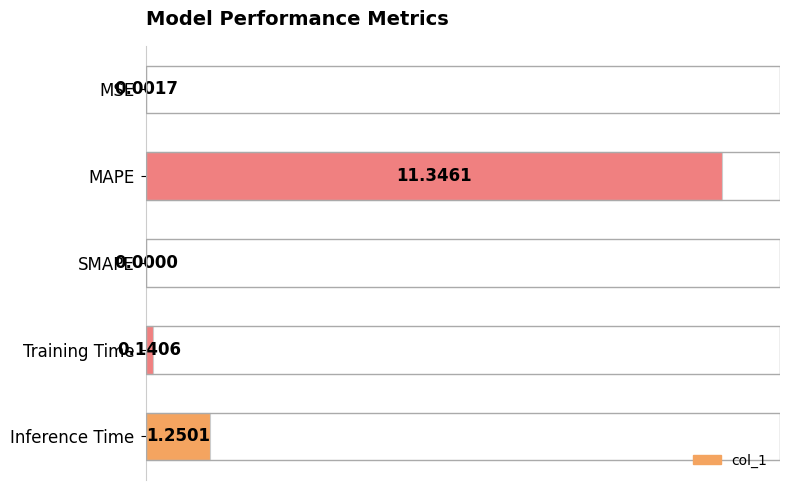

What is the sum of all values?

112.3